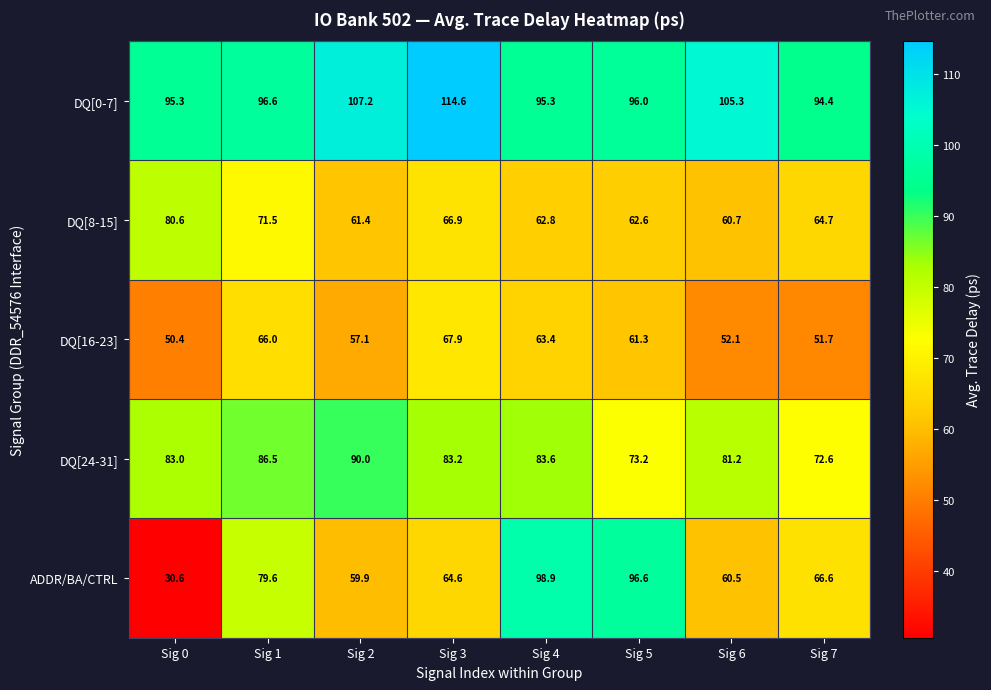

What is the average value of the ADDR/BA/CTRL series?

69.7